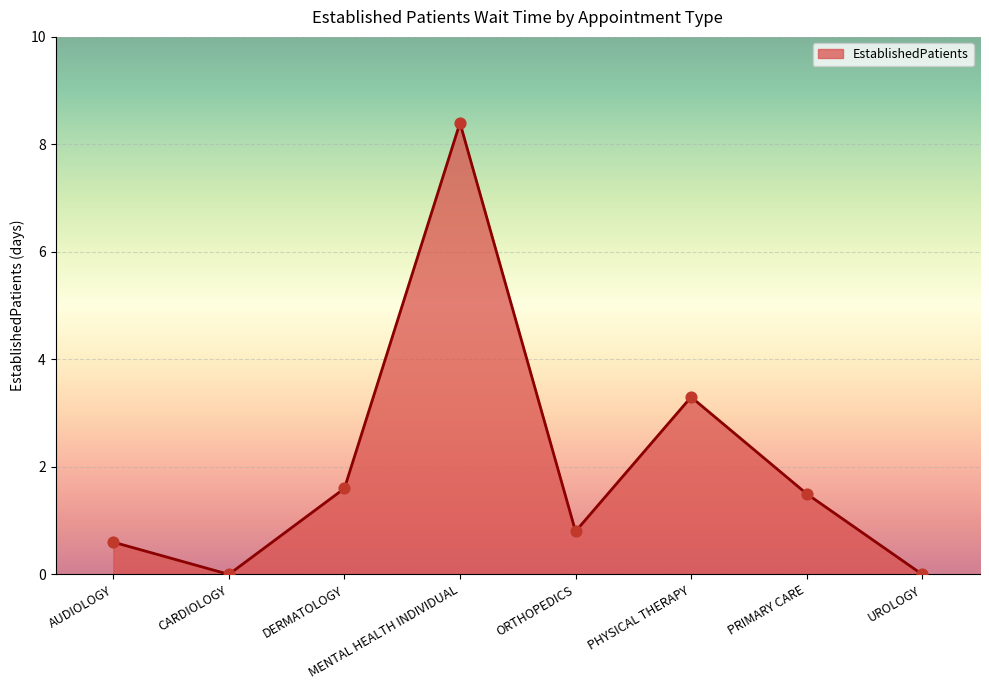

What is the change in value from MENTAL HEALTH INDIVIDUAL to UROLOGY?

-8.4